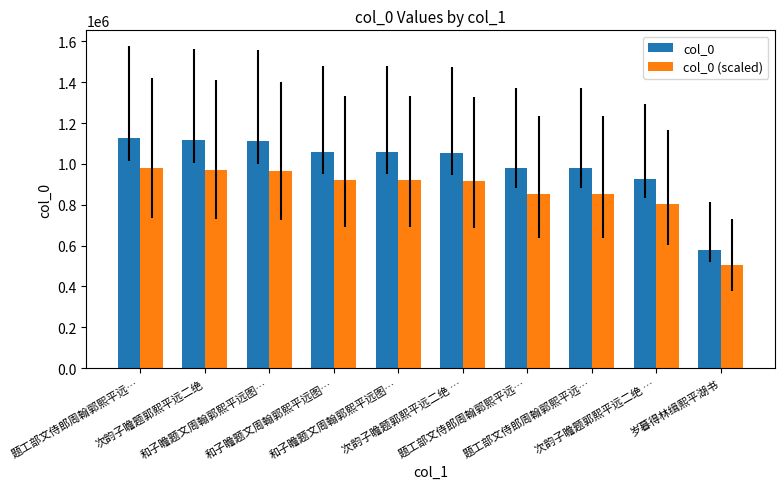

At how many categories does at least one series exceed 995228?

6